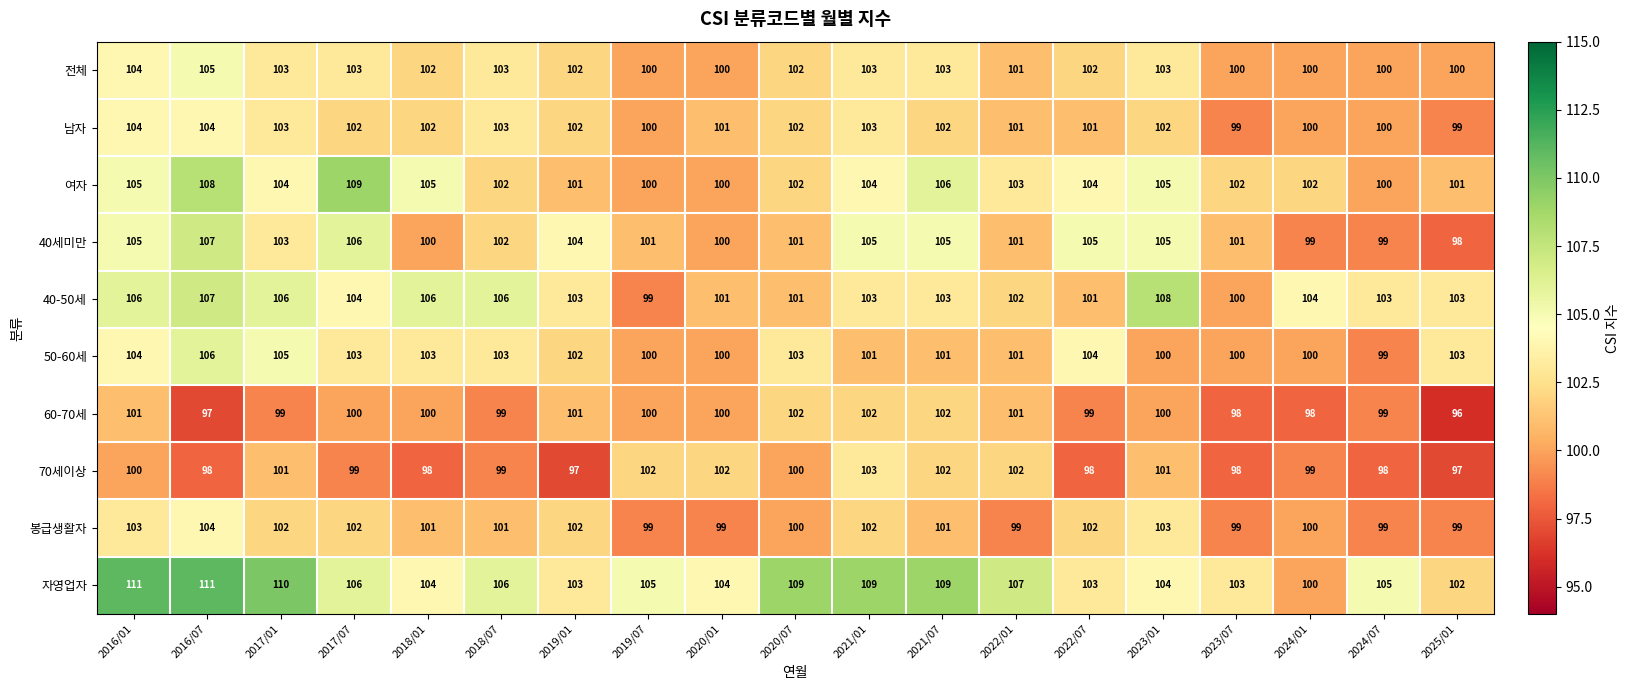

The value of 70세이상 at 2024/01 is 99. True or false?

True